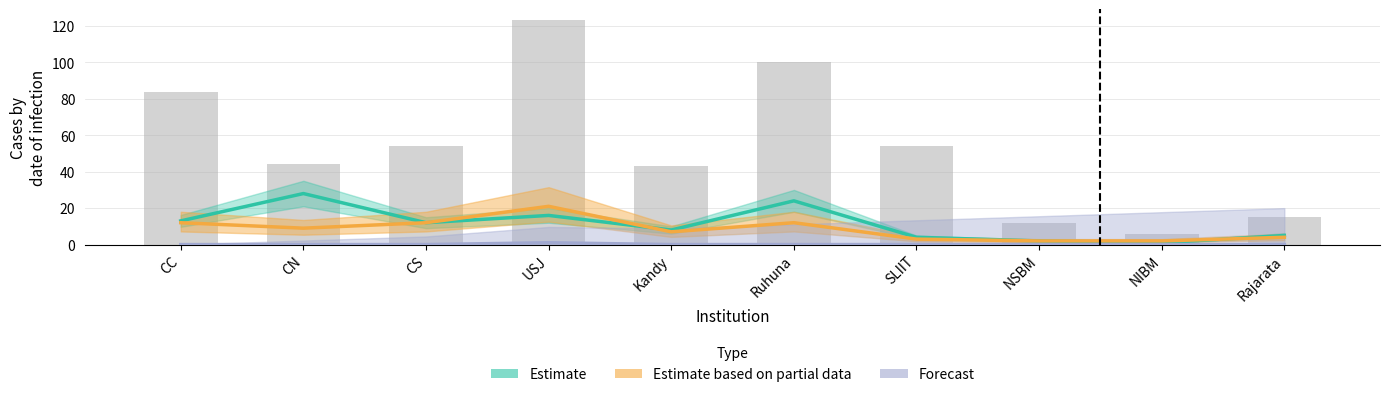

Which series has the widest spread of values?

Estimate